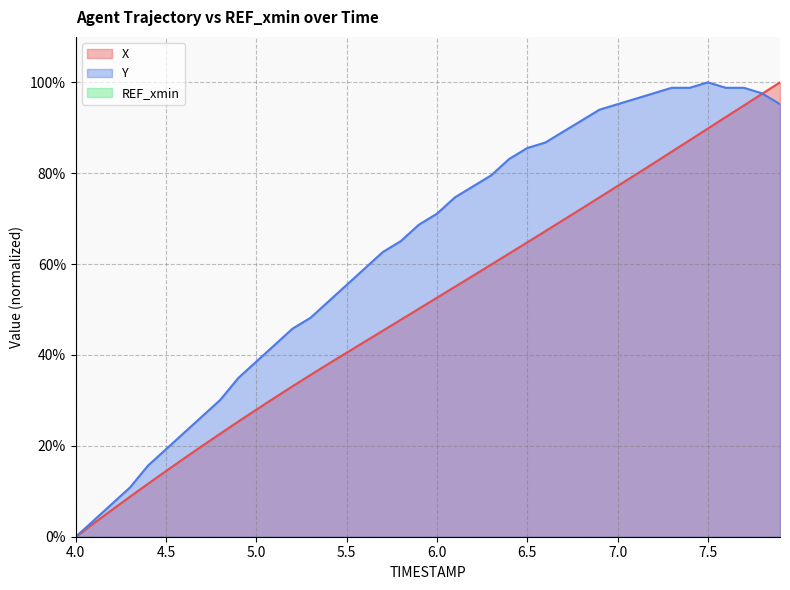

What is the difference between the second highest and second lowest values in the X series?

94.5